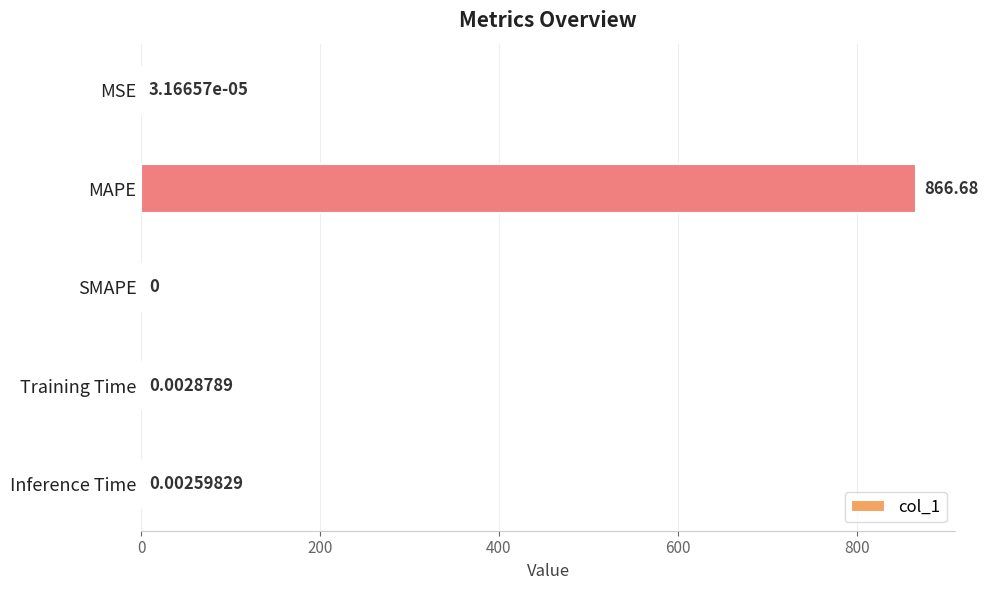

Which category has the highest value across all series?

MAPE